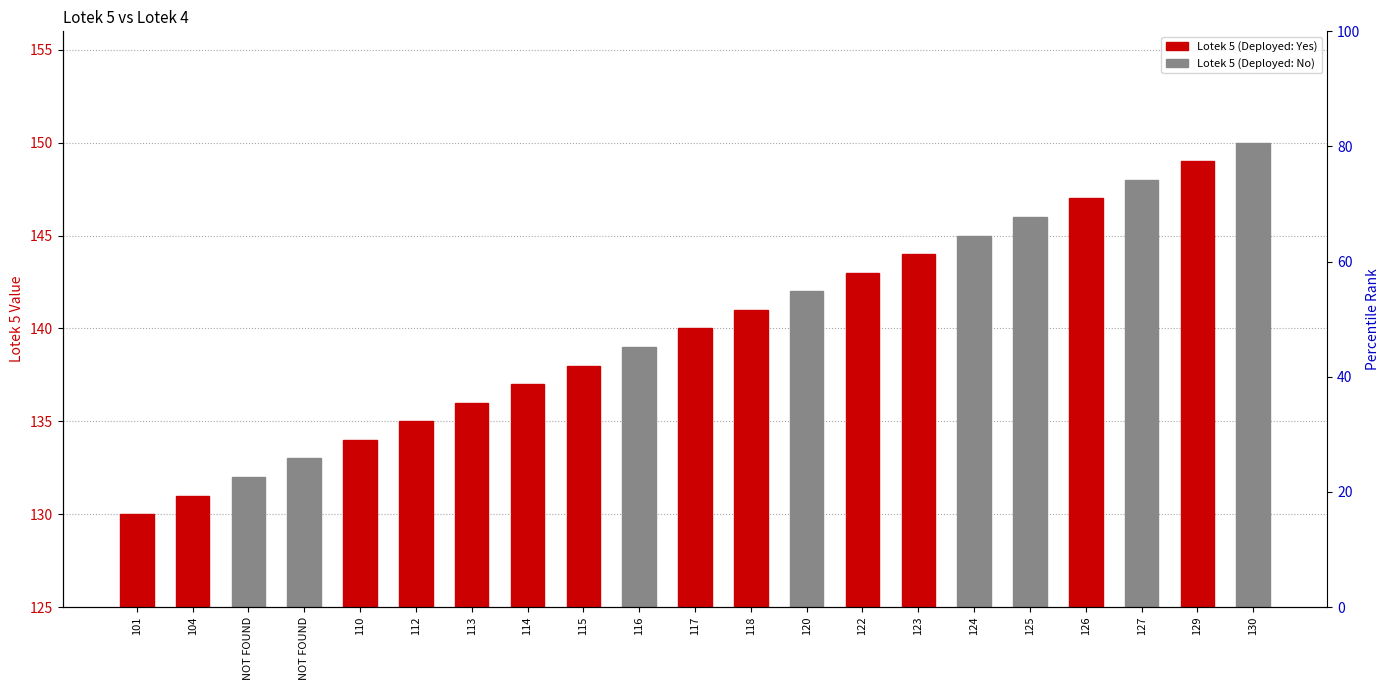

The chart shows a value of 99 at 129. True or false?

False